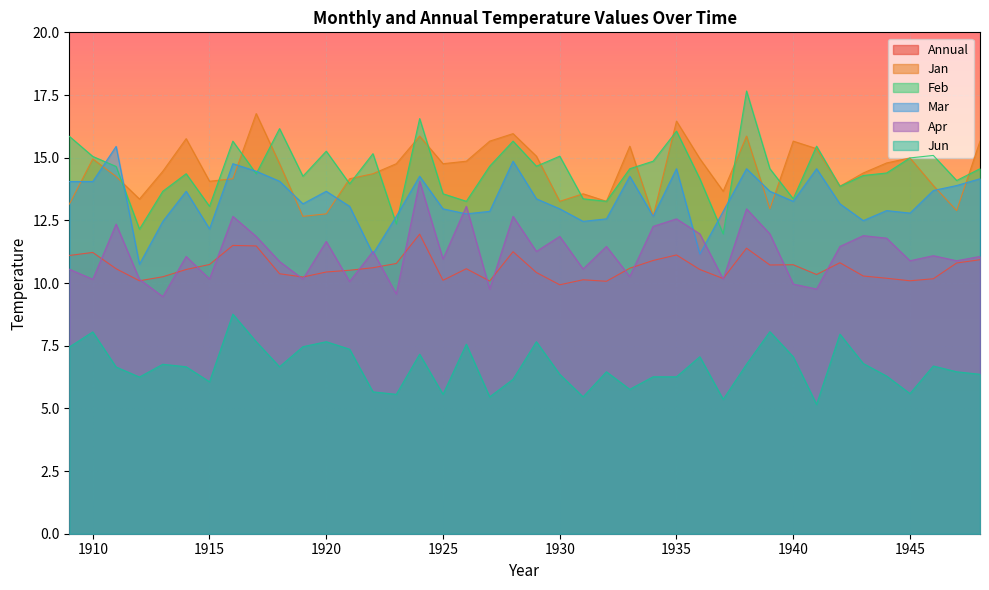

True or false: Mar and Annual cross at least once.

False